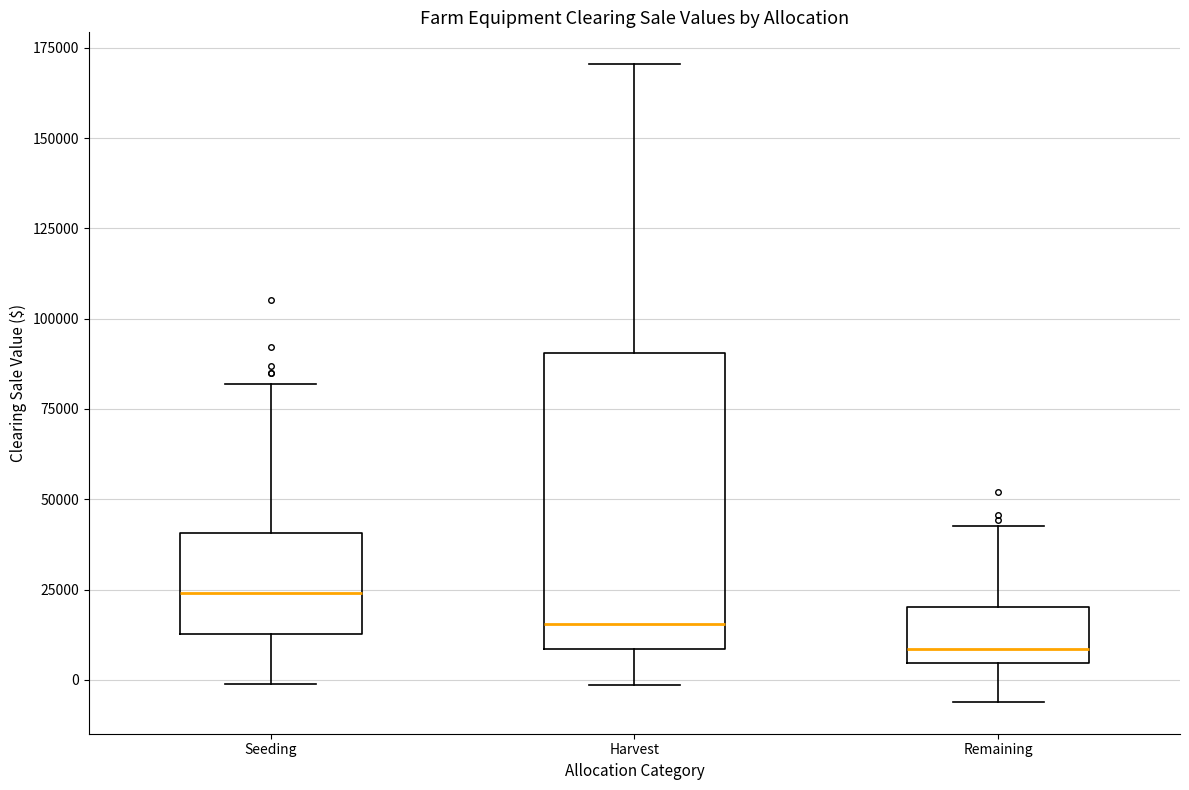

Reading left to right, transcribe this box plot: for each box, give where its median line is, the range the box spans, and where its two whiskers end, as read against the y-axis. The values are not printed on the chart, so give them approximately, as read against the axis.

Seeding: median 25000, box 15000 to 40000, whiskers 0 to 80000
Harvest: median 15000, box 10000 to 90000, whiskers 0 to 170000
Remaining: median 10000, box 5000 to 20000, whiskers -5000 to 45000